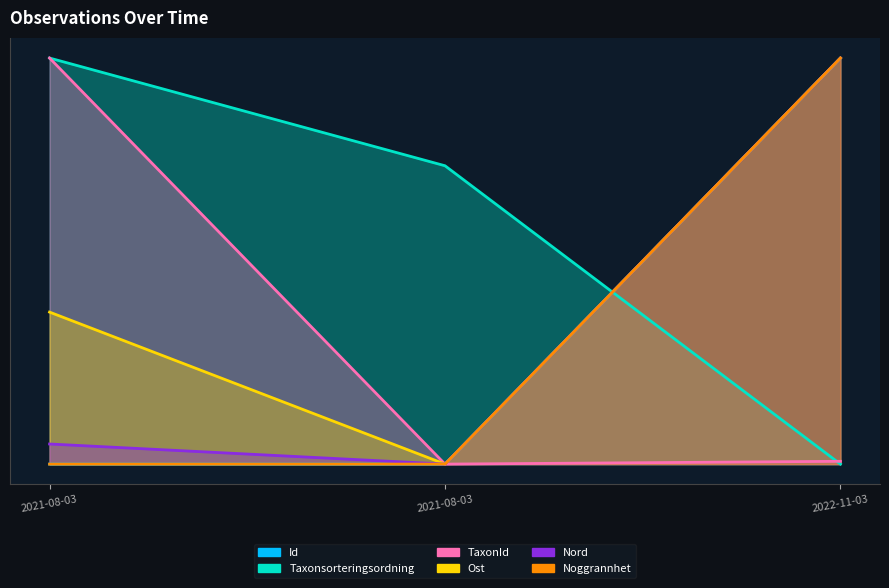

What is the difference between the maximum and minimum values in the Ost series?

1.0